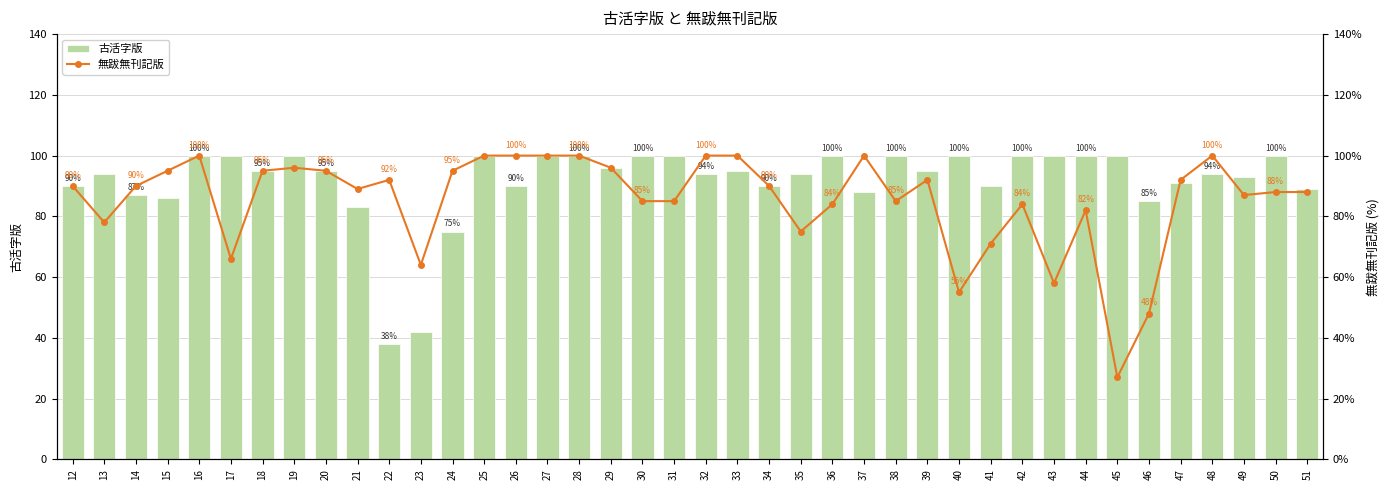

What are all the series names shown in the legend?

古活字版, 無跋無刊記版